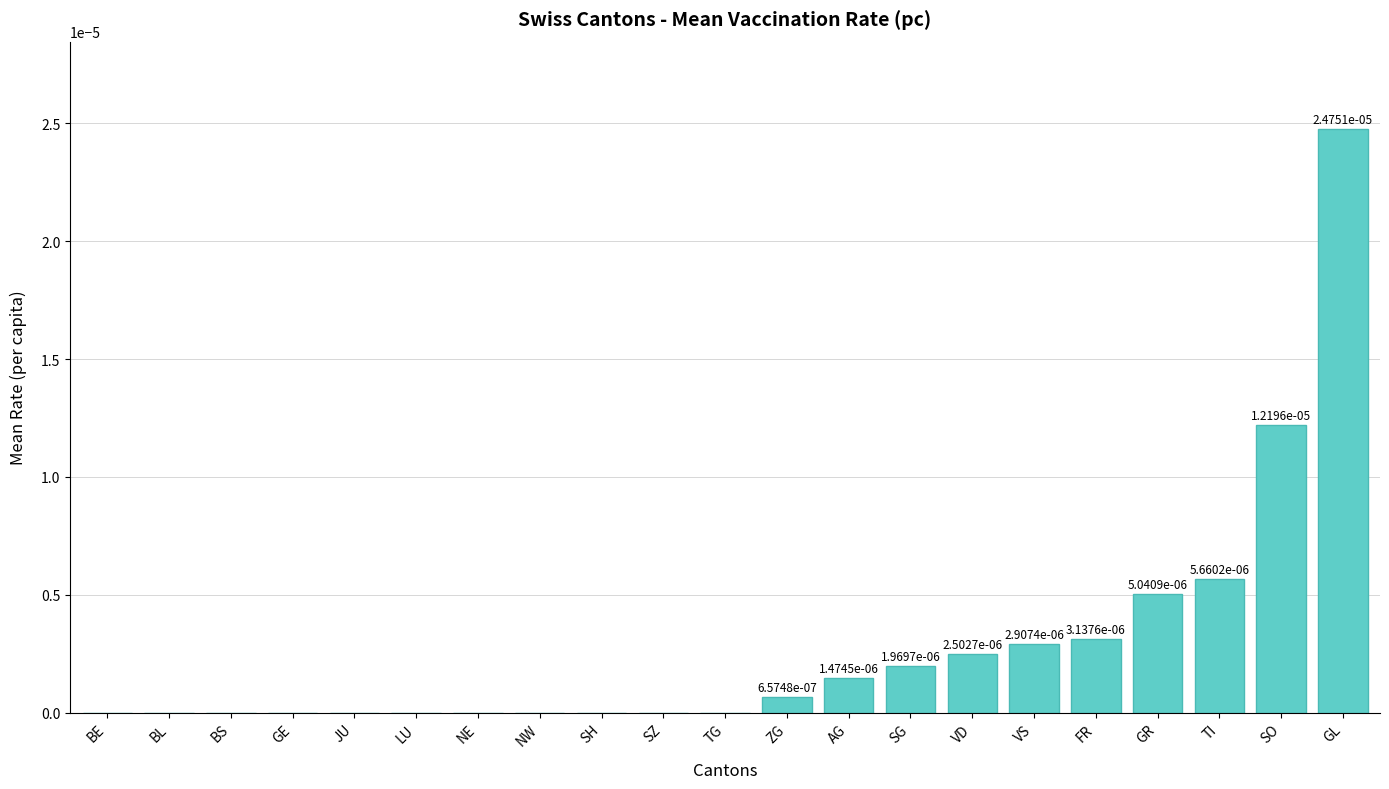

True or false: the data shows 0.0 at FR.

True